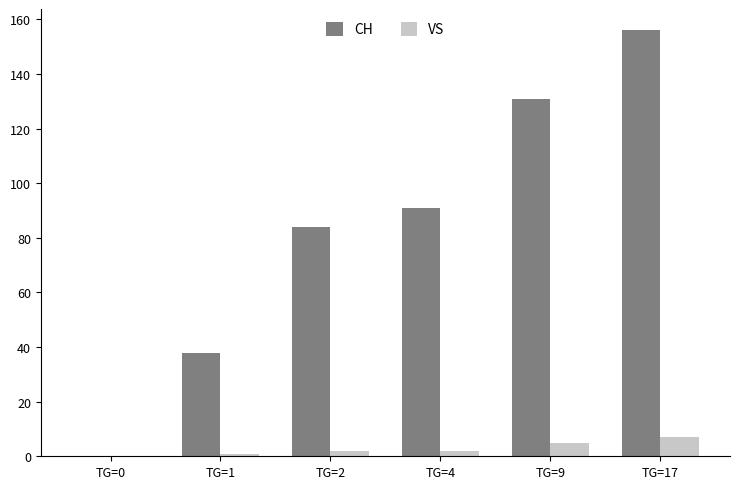

Which series changed the most between TG=1 and TG=4?

CH